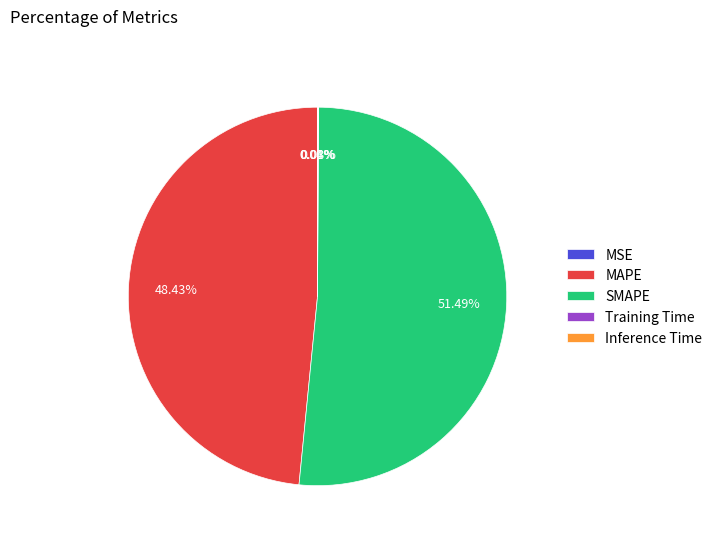

Approximately how many times larger is the value at SMAPE compared to MAPE?

1.1